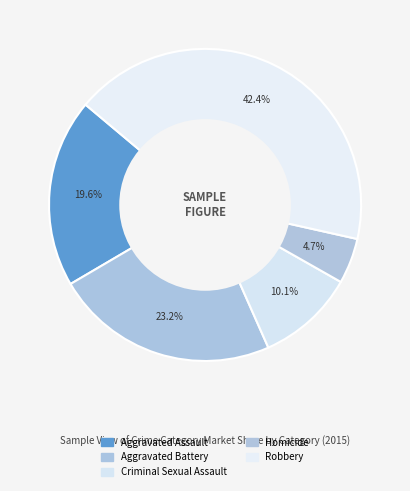

To the nearest percent, what percentage of the pie is Homicide?

5%